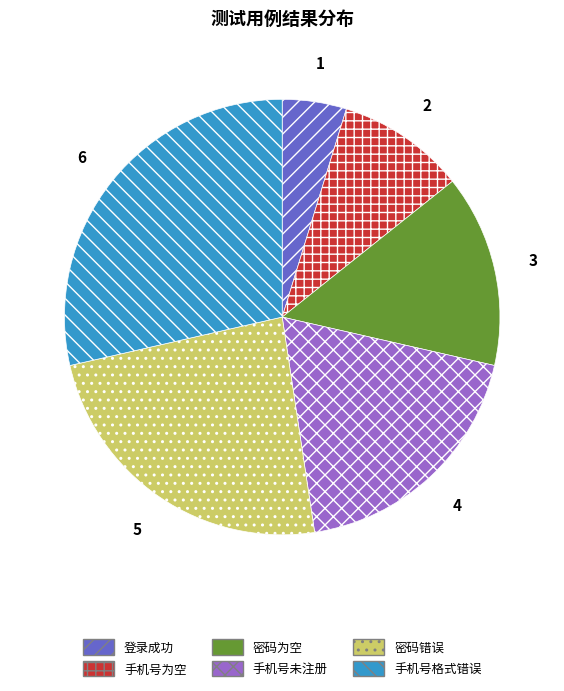

Is 登录成功 the majority of the pie?

No